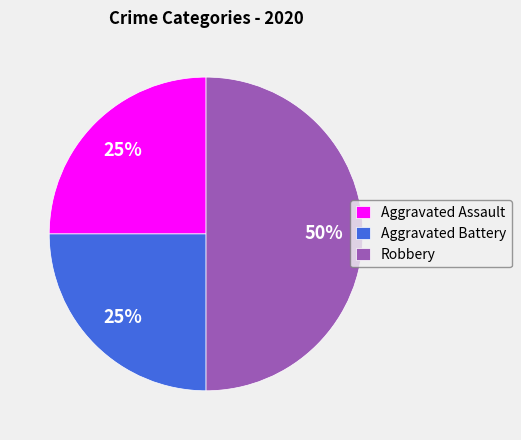

Count the number of slices in the pie.

3